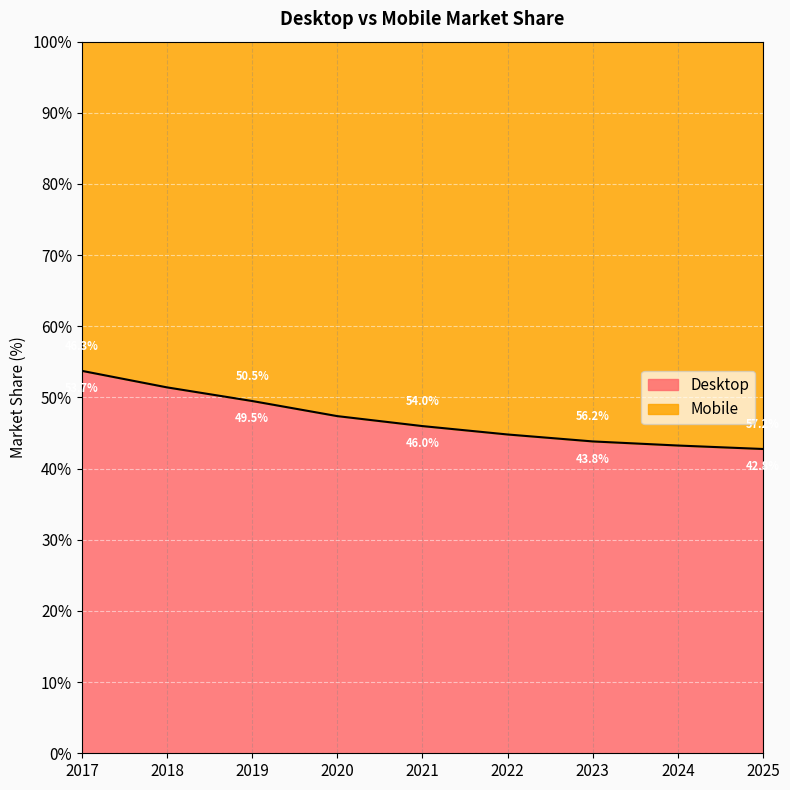

True or false: there are more than 1 points higher than both neighbors.

False